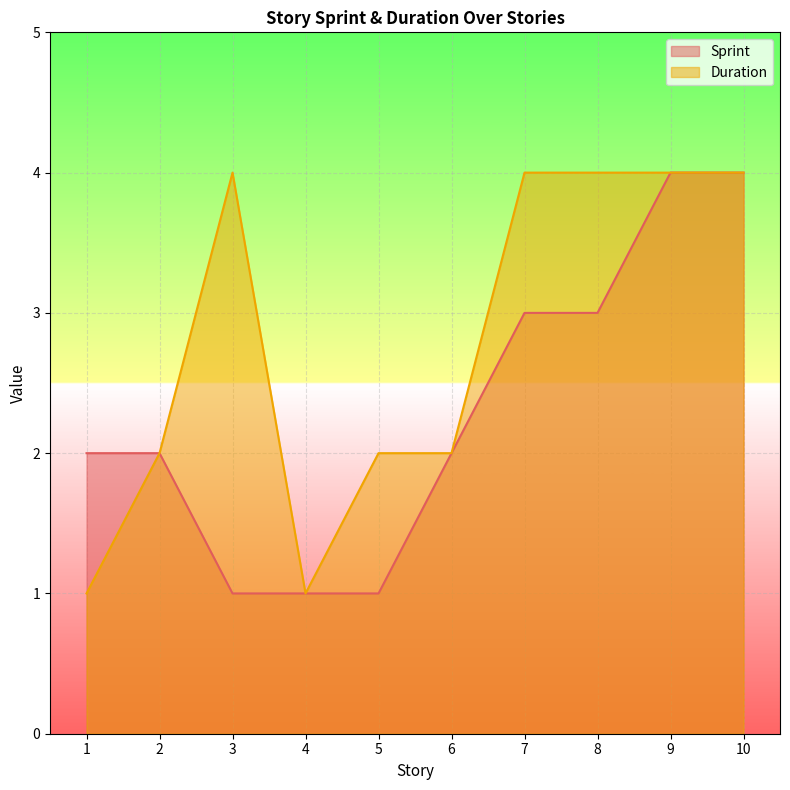

True or false: Duration and Sprint intersect in this chart.

False